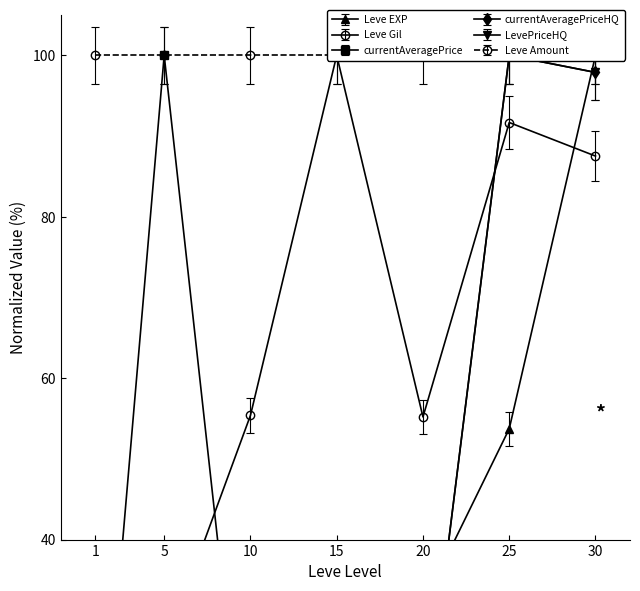

What is the average value of the currentAveragePriceHQ series?

36.8